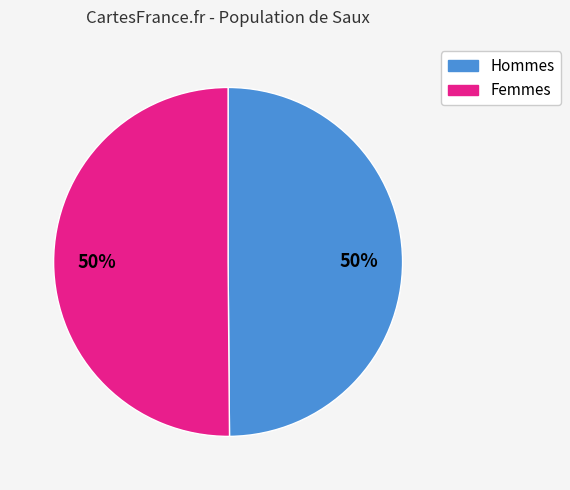

True or false: Femmes accounts for 50% of the total.

True